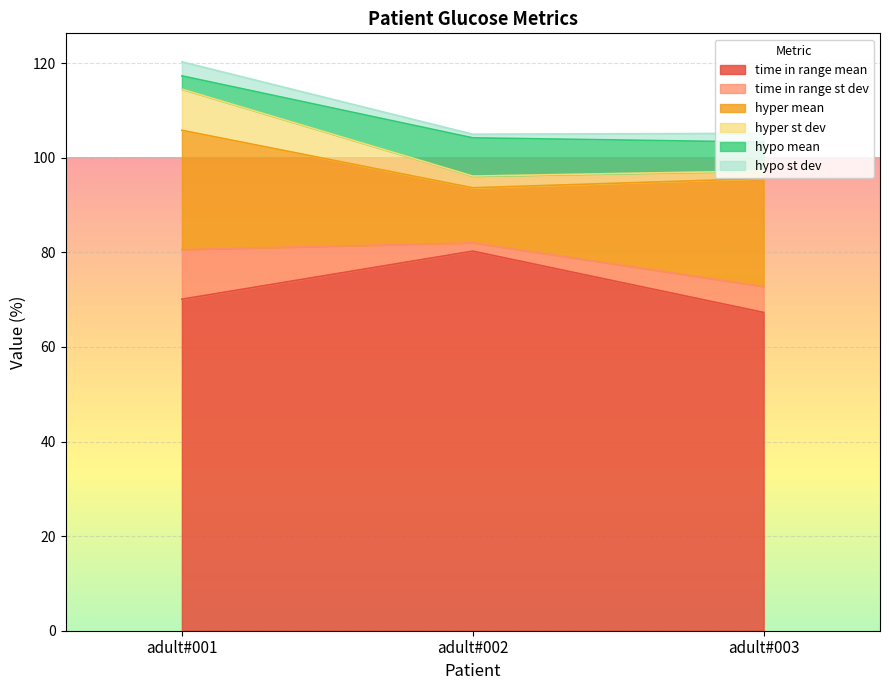

What is the smallest value displayed?

0.8